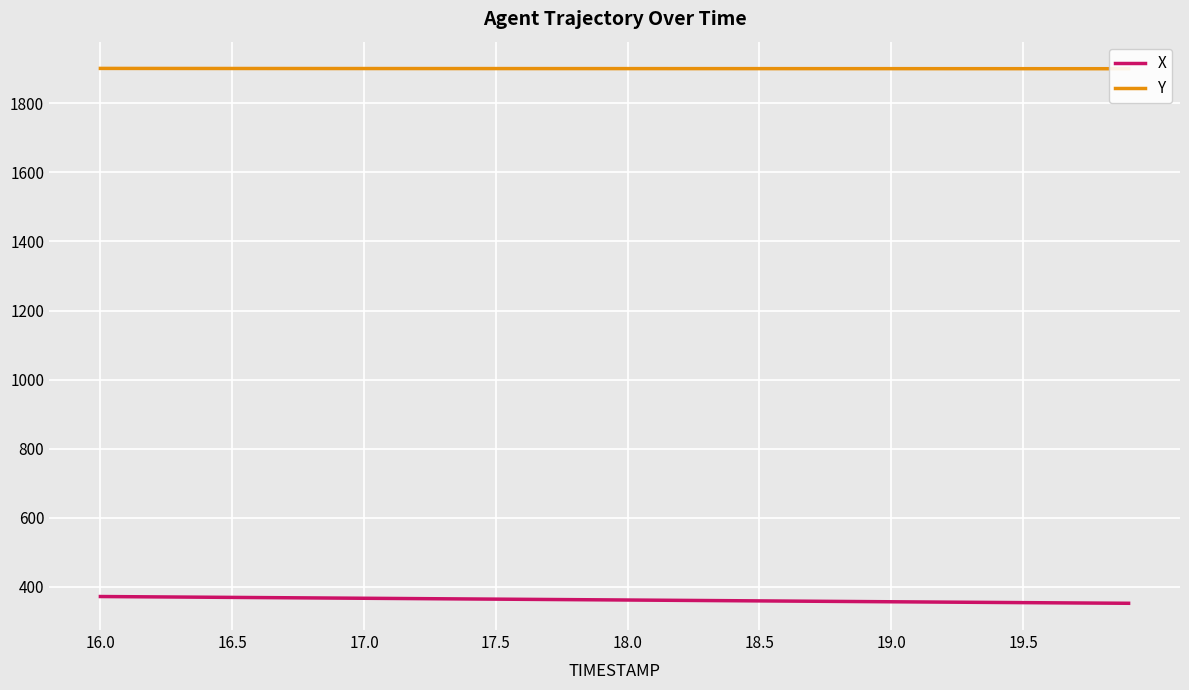

True or false: Y and X cross at least once.

False